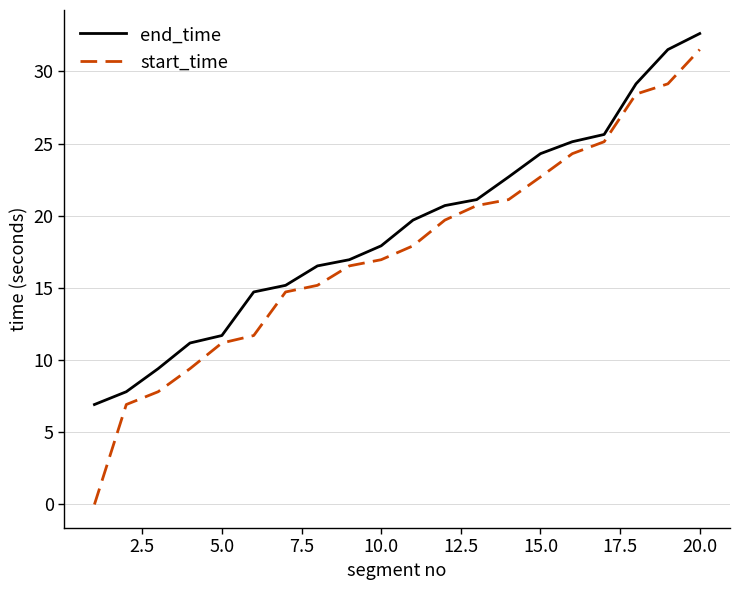

Rank the series by their maximum value, from lowest to highest.

start_time, end_time